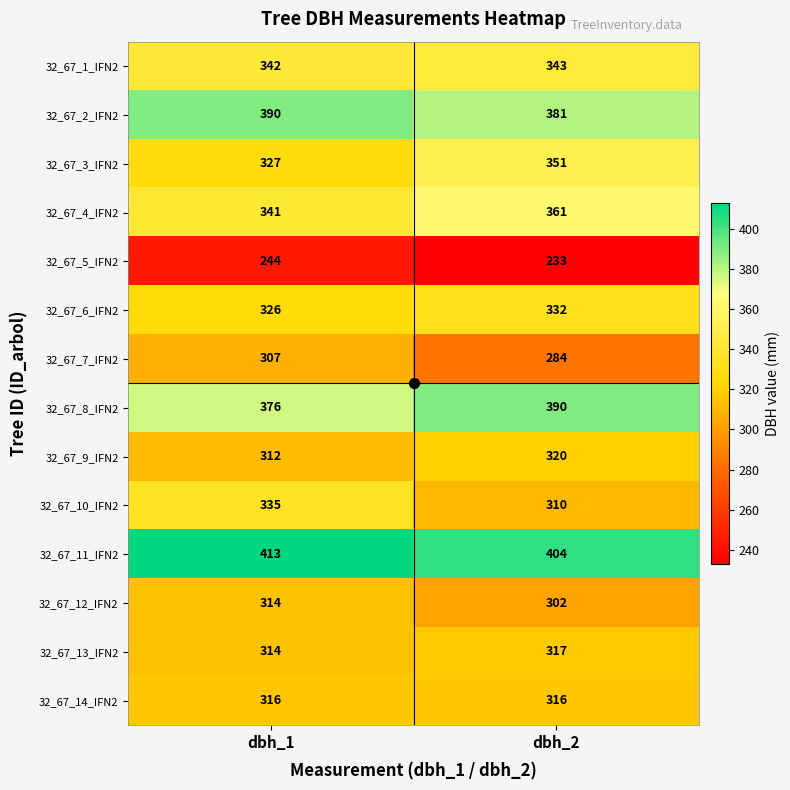

True or false: 32_67_6_IFN2 has a value of 326 at dbh_1.

True